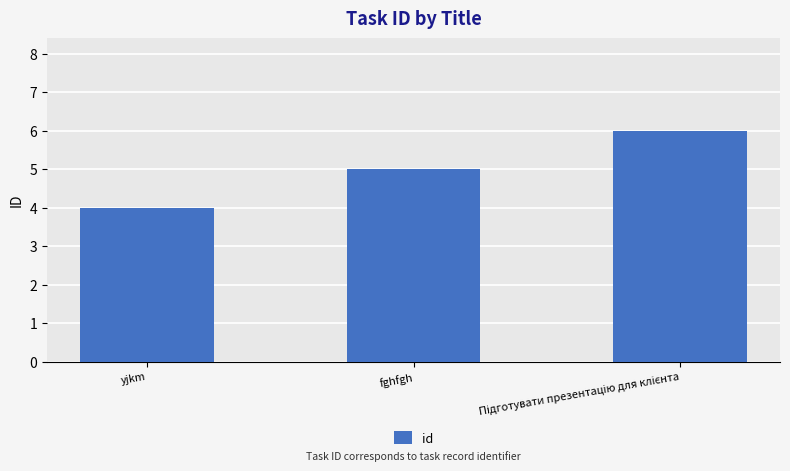

How many distinct data groups are displayed?

1